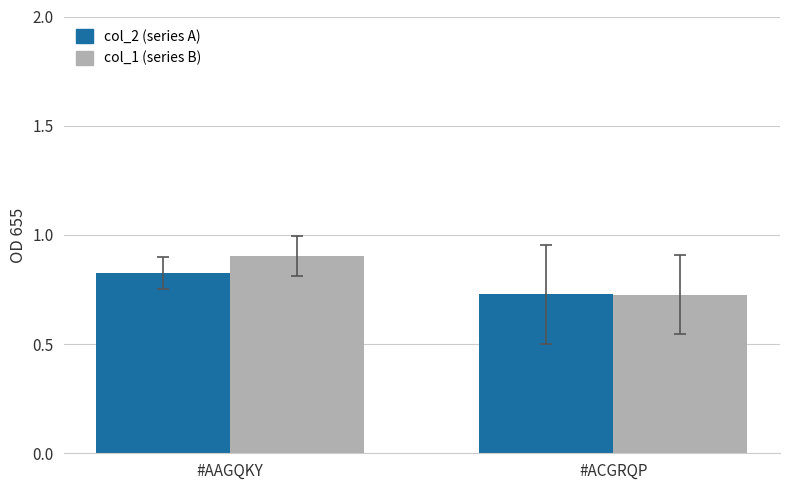

Is the value of col_1 (series B) at #AAGQKY greater than the value of col_2 (series A) at #AAGQKY?

Yes